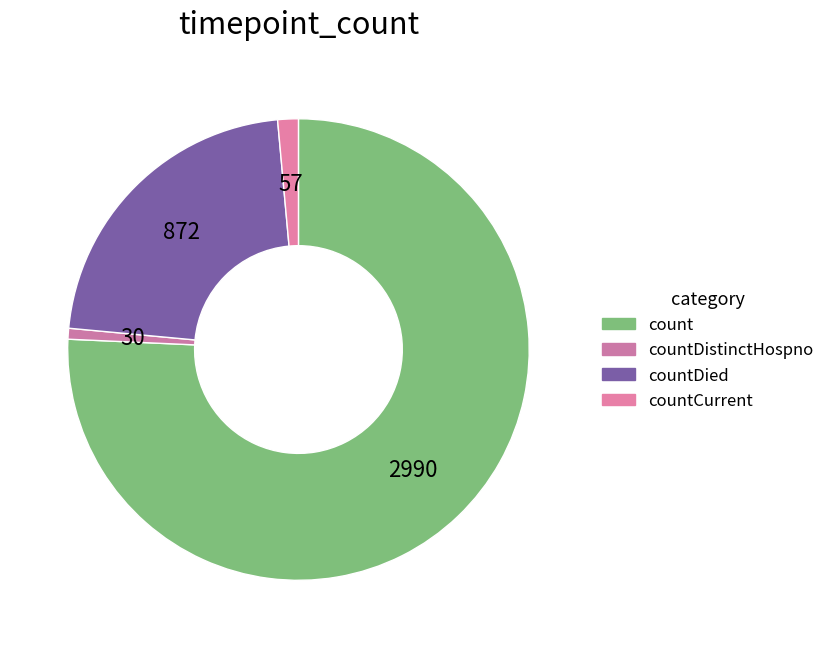

Count the number of slices in the pie.

4